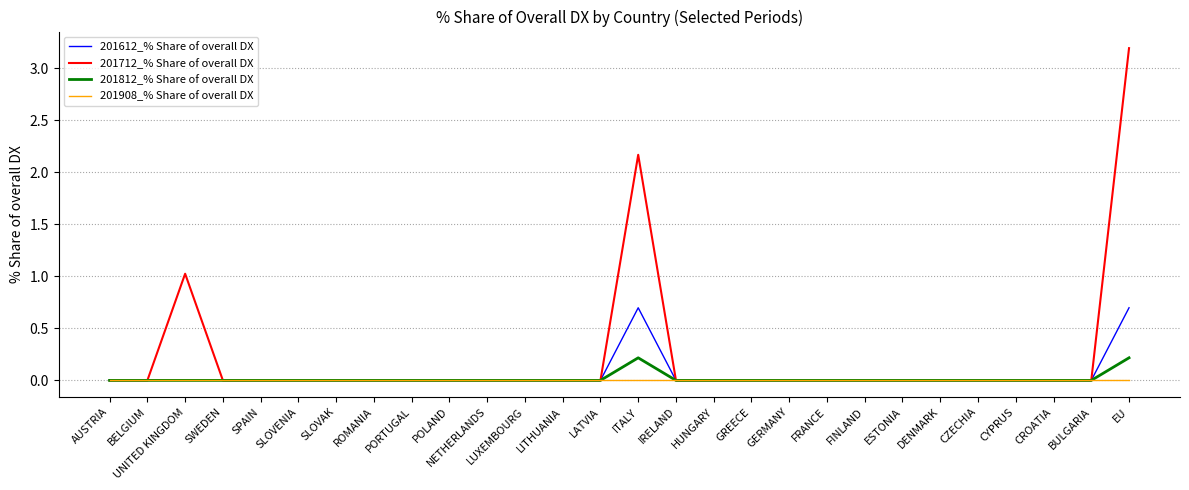

What position from the left is POLAND?

10